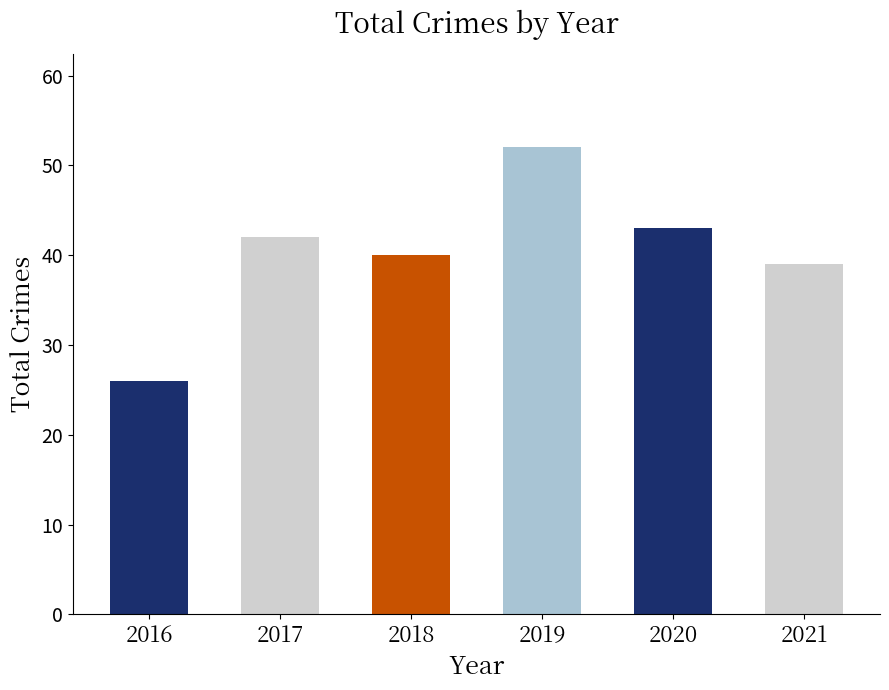

The value at 2020 is 20. True or false?

False